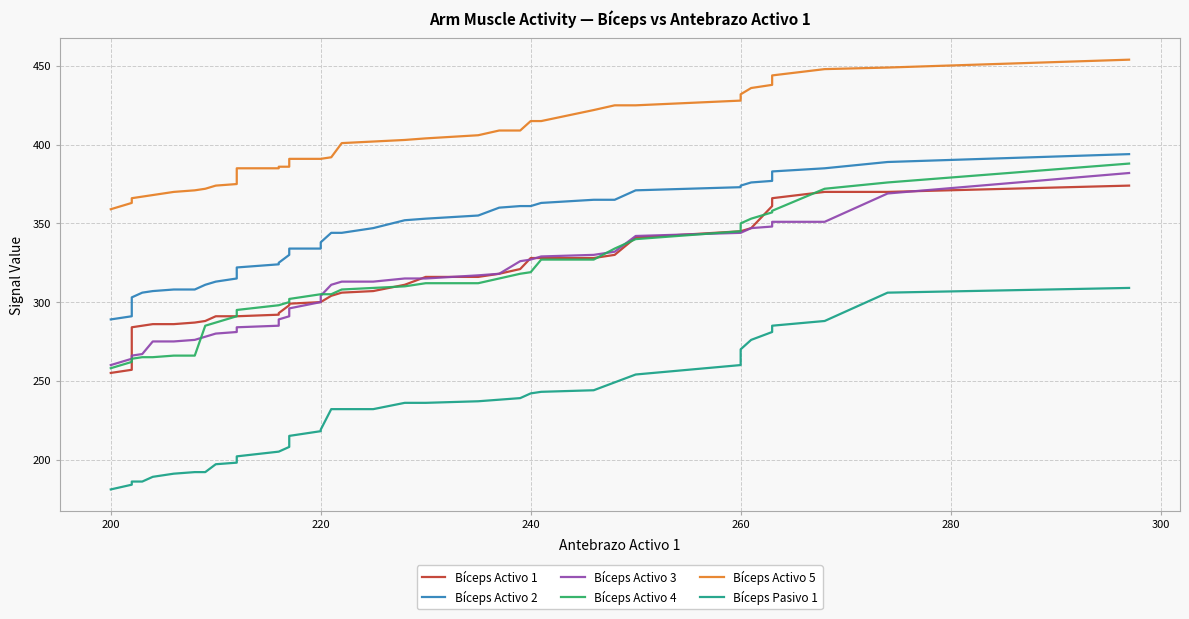

At how many categories does at least one series exceed 397?

20